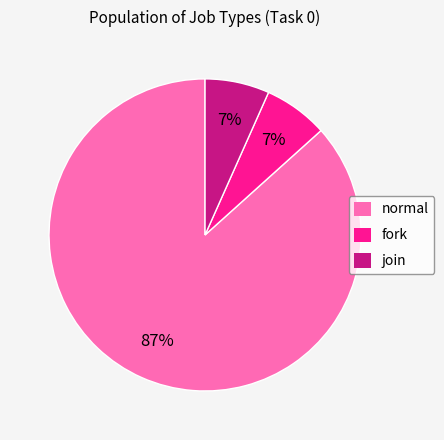

True or false: join accounts for 7% of the total.

True